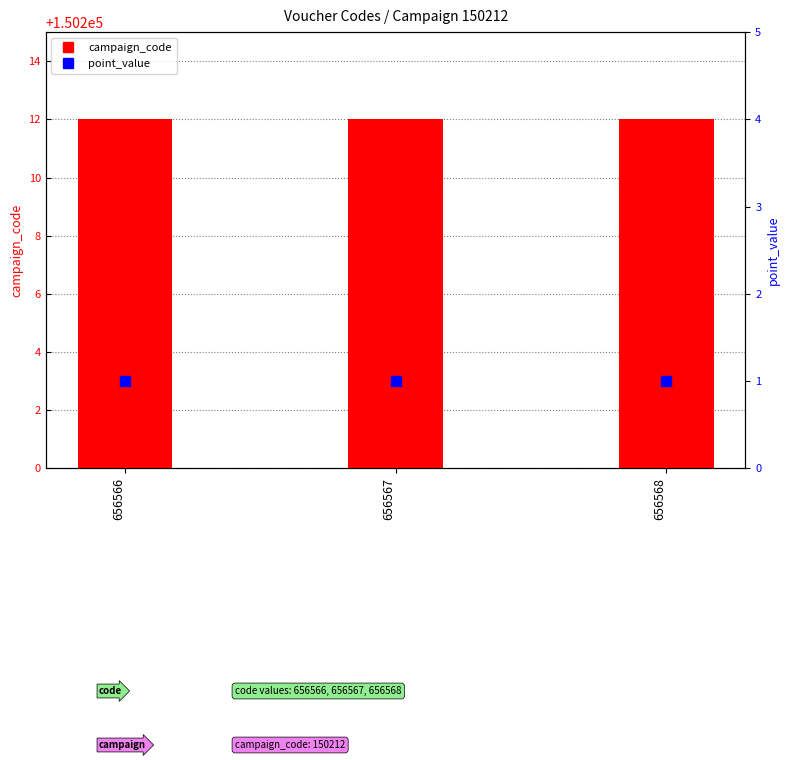

Which series has the largest total across all categories?

campaign_code